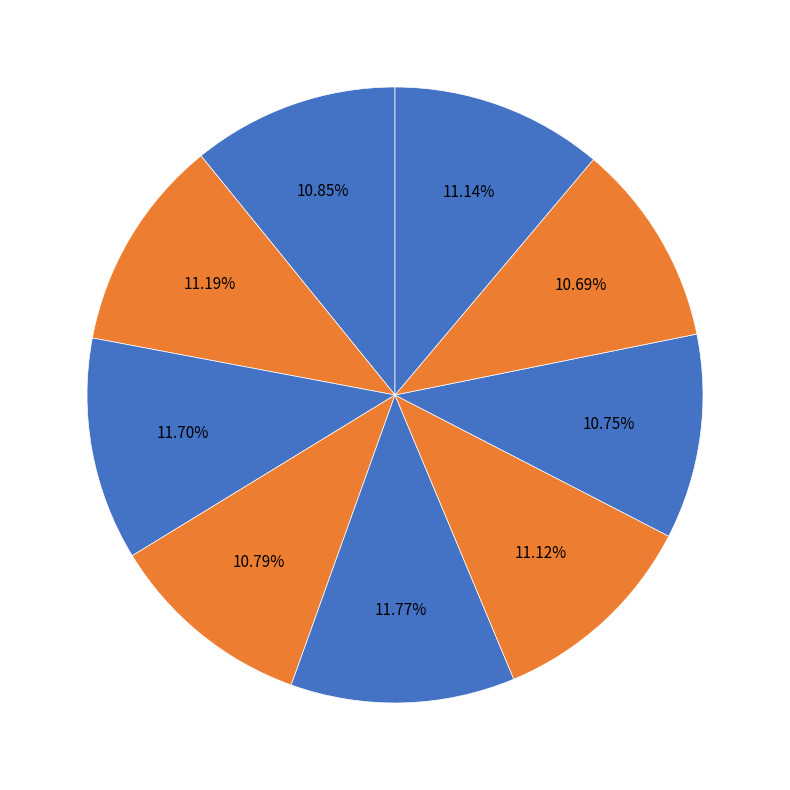

Count the number of slices in the pie.

9